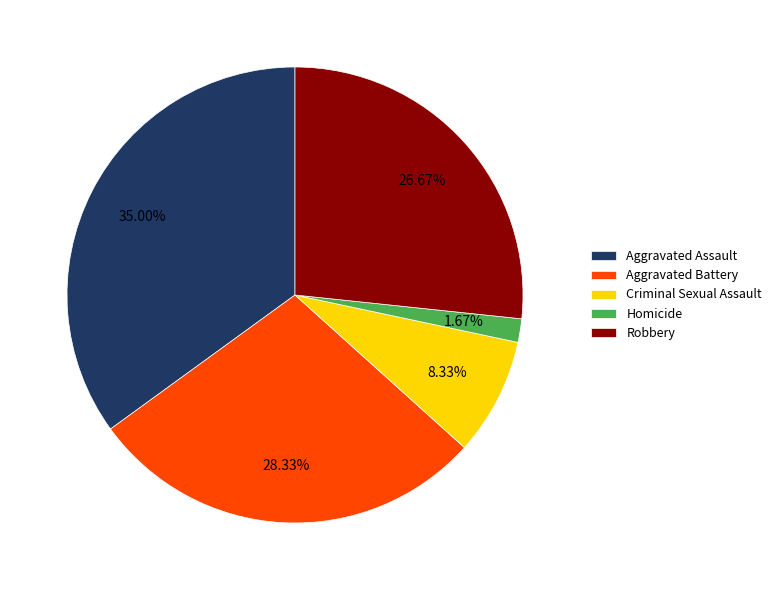

What percentage is the Homicide slice, to the nearest percent?

2%